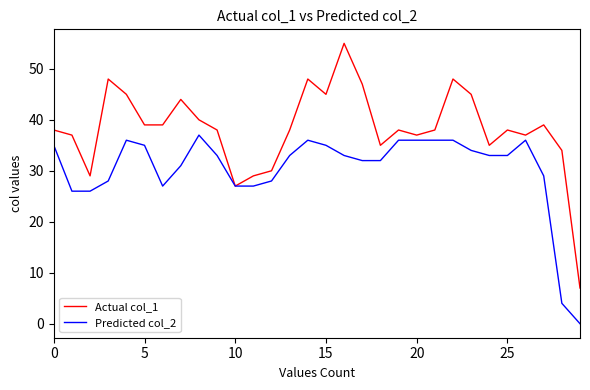

How many lines are shown in the chart?

2